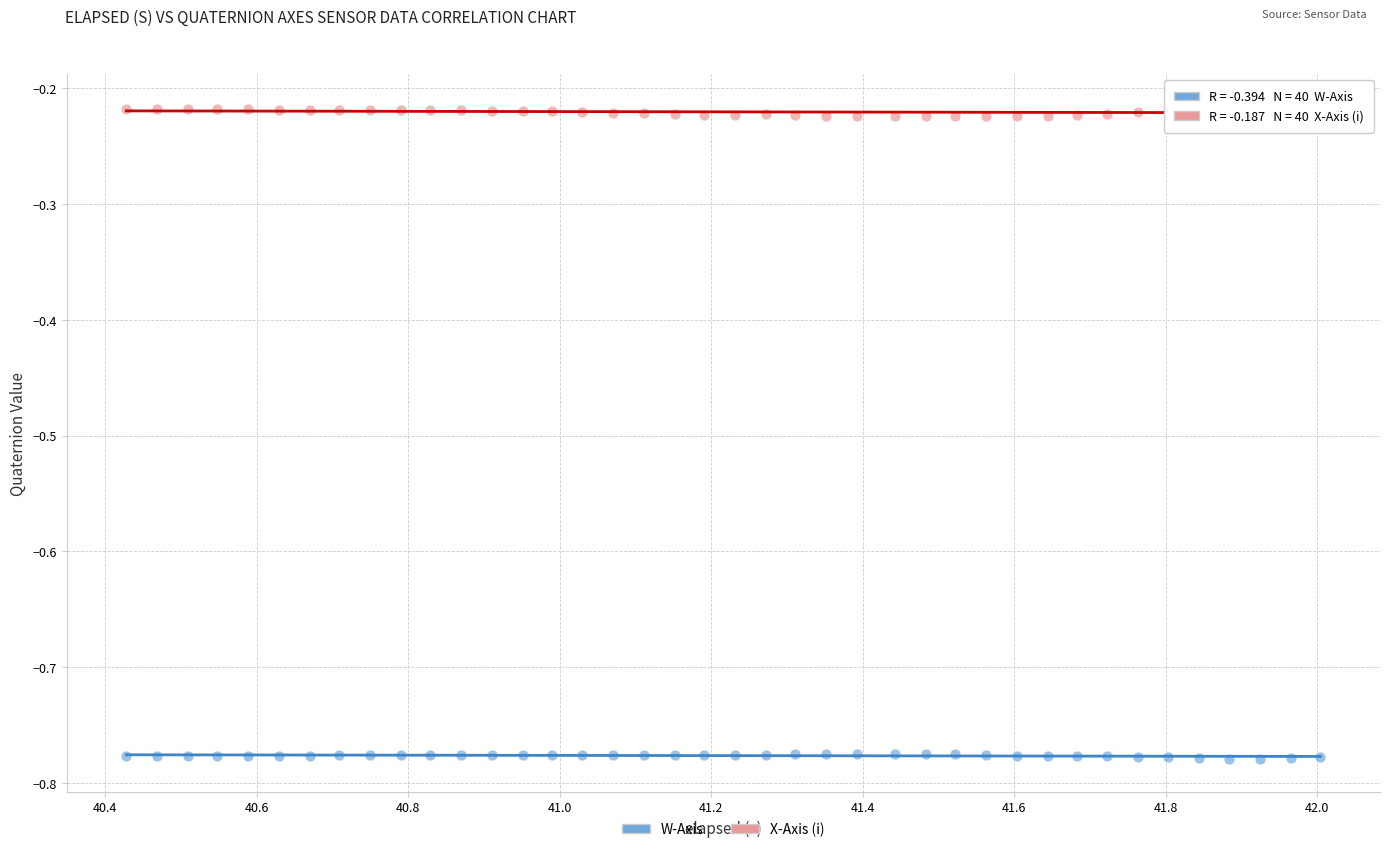

Across all data points, what is the range of Y values (max minus min)?

0.6